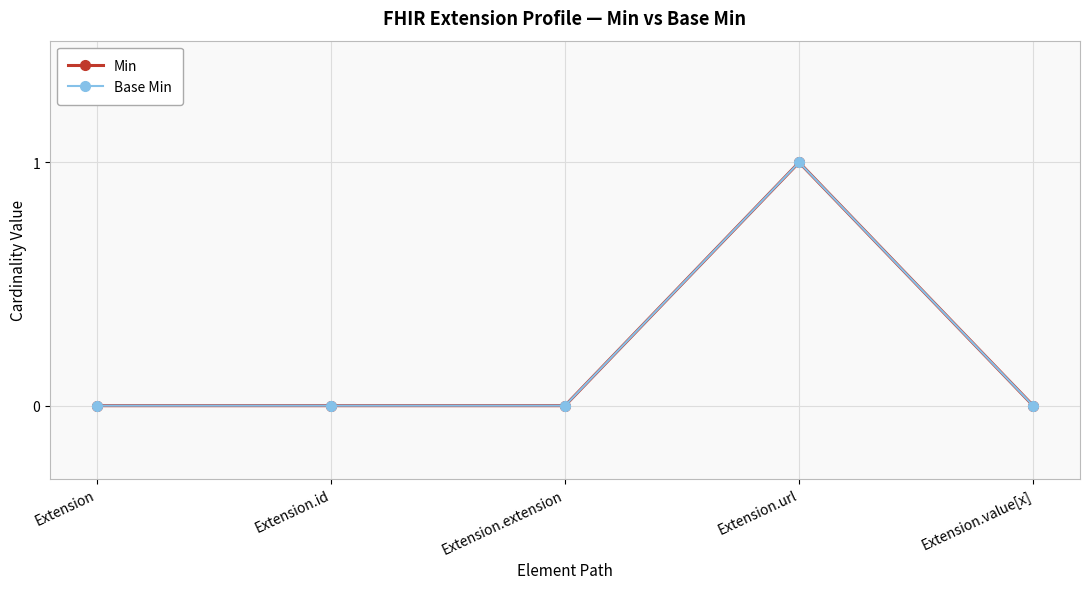

Which series has the widest spread of values?

Min